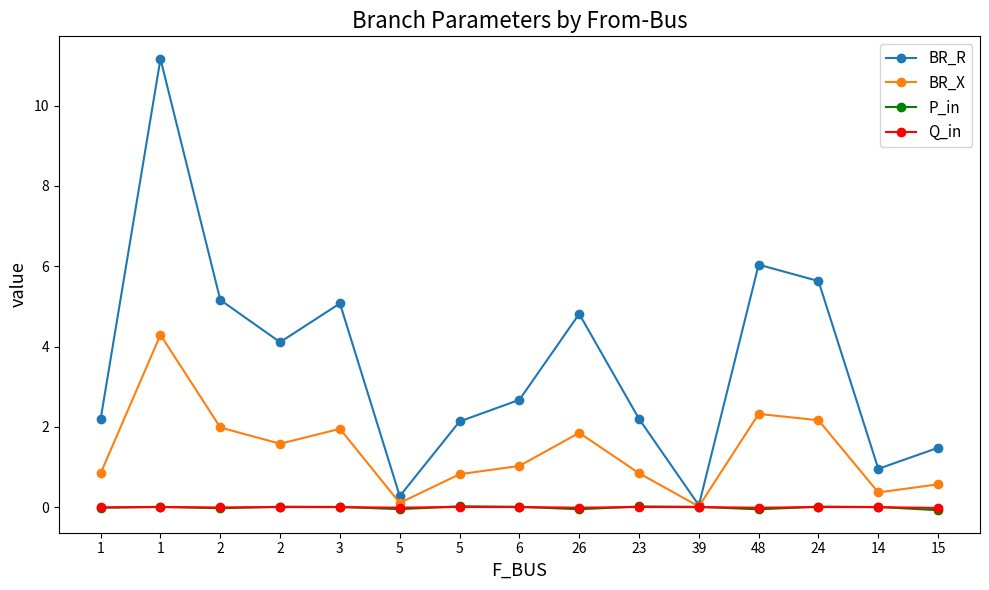

Reading right to left, what are all the values shown in this chart?

BR_R: 1.5	1.0	5.6	6.0	0.0	2.2	4.8	2.7	2.1	0.3	5.1	4.1	5.2	11.2	2.2
BR_X: 0.6	0.4	2.2	2.3	0.0	0.8	1.9	1.0	0.8	0.1	2.0	1.6	2.0	4.3	0.8
P_in: -0.1	0.0	0.0	-0.1	0.0	0.0	-0.1	0.0	0.0	-0.0	0.0	0.0	-0.0	0.0	-0.0
Q_in: -0.0	0.0	0.0	-0.0	0.0	0.0	-0.0	0.0	0.0	-0.0	0.0	0.0	-0.0	0.0	-0.0